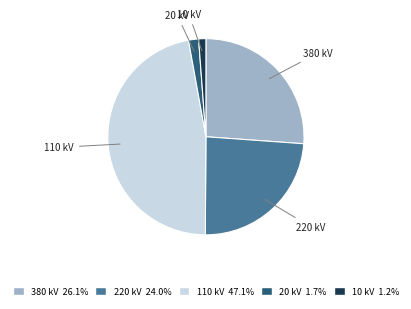

Does any single category account for the majority?

No